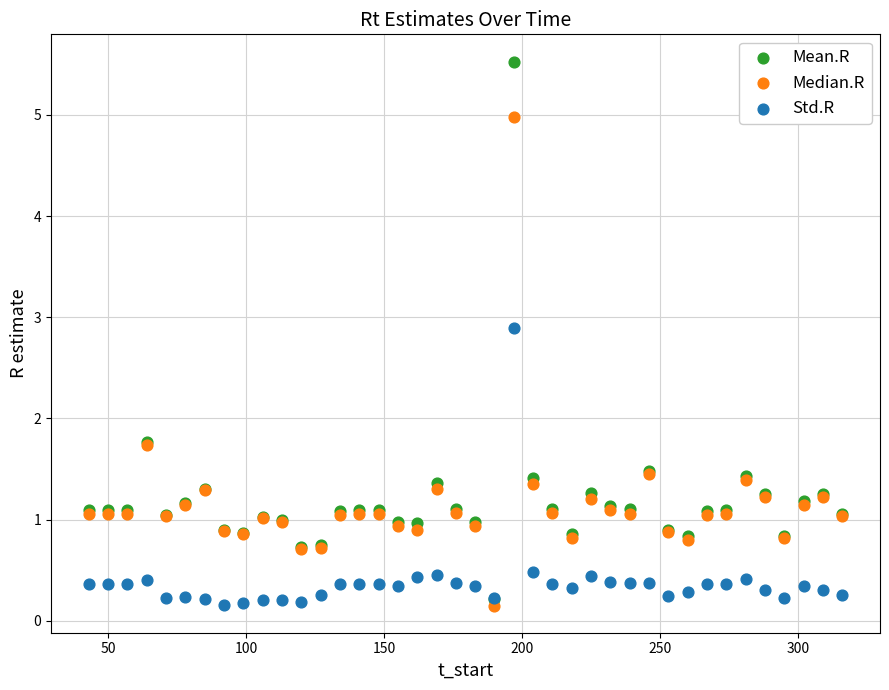

Which series has the largest Y range (max minus min)?

Mean.R